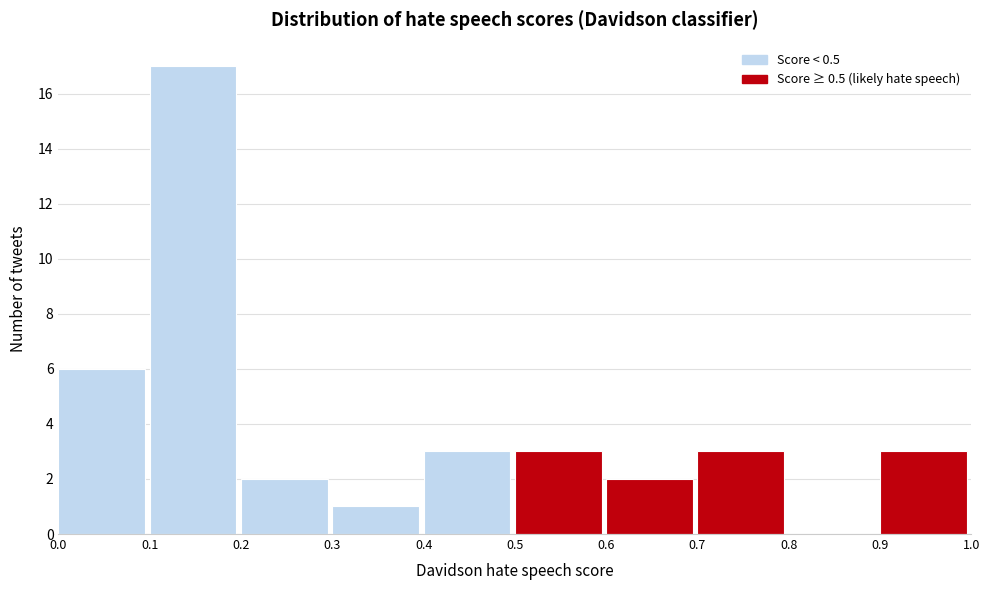

Reading left to right, transcribe this chart: for each bar, give the range it covers on the x-axis and its height. The values are not printed on the chart, so give them approximately, as read against the axis.

0.0 to 0.1: 6
0.1 to 0.2: 17
0.2 to 0.3: 2
0.3 to 0.4: 1
0.4 to 0.5: 3
0.5 to 0.6: 3
0.6 to 0.7: 2
0.7 to 0.8: 3
0.8 to 0.9: 0
0.9 to 1.0: 3